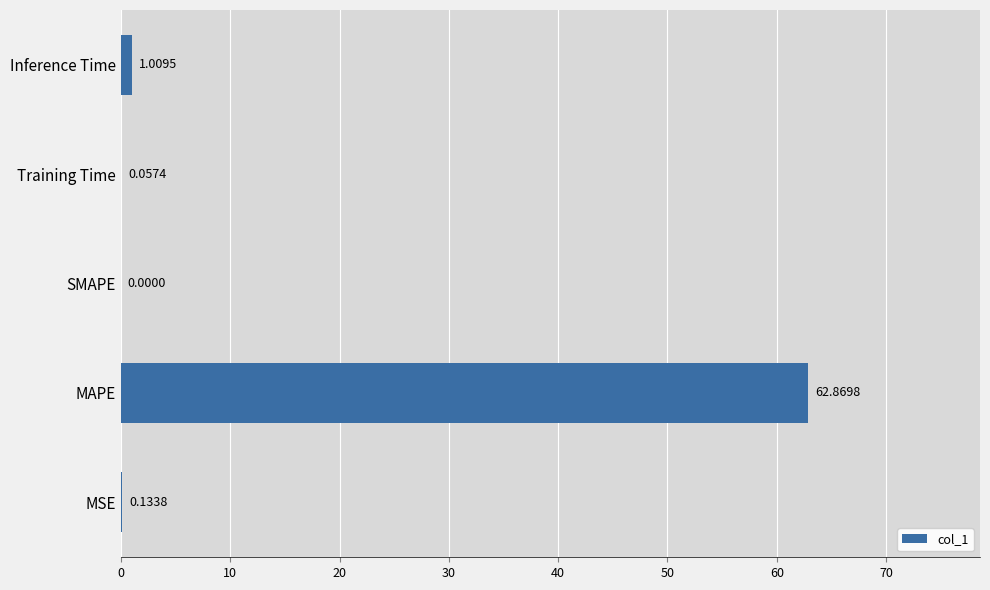

Which category has the highest value across all series?

MAPE